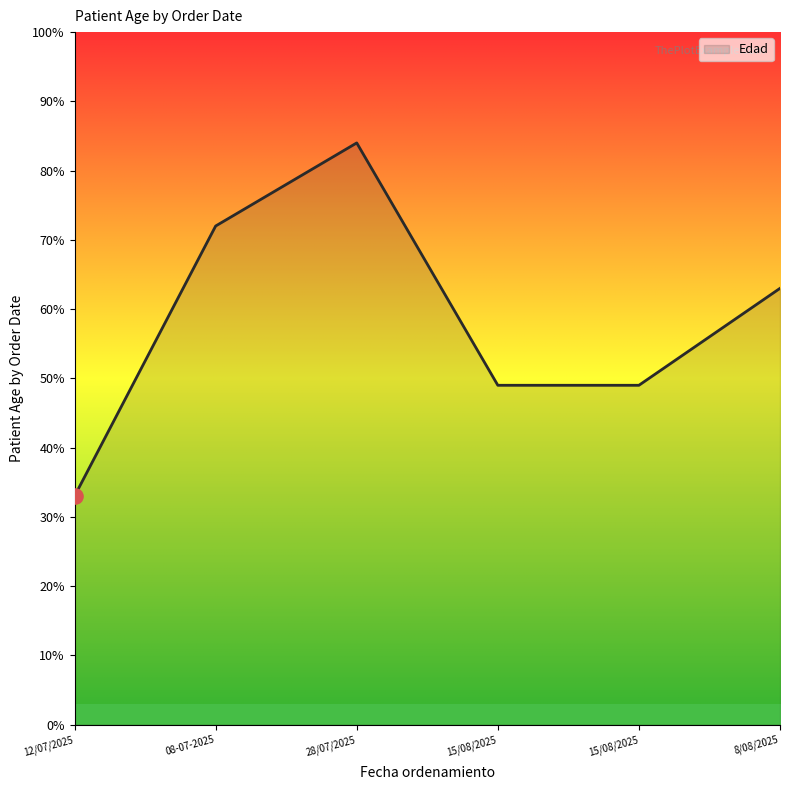

How many values are below 63?

3